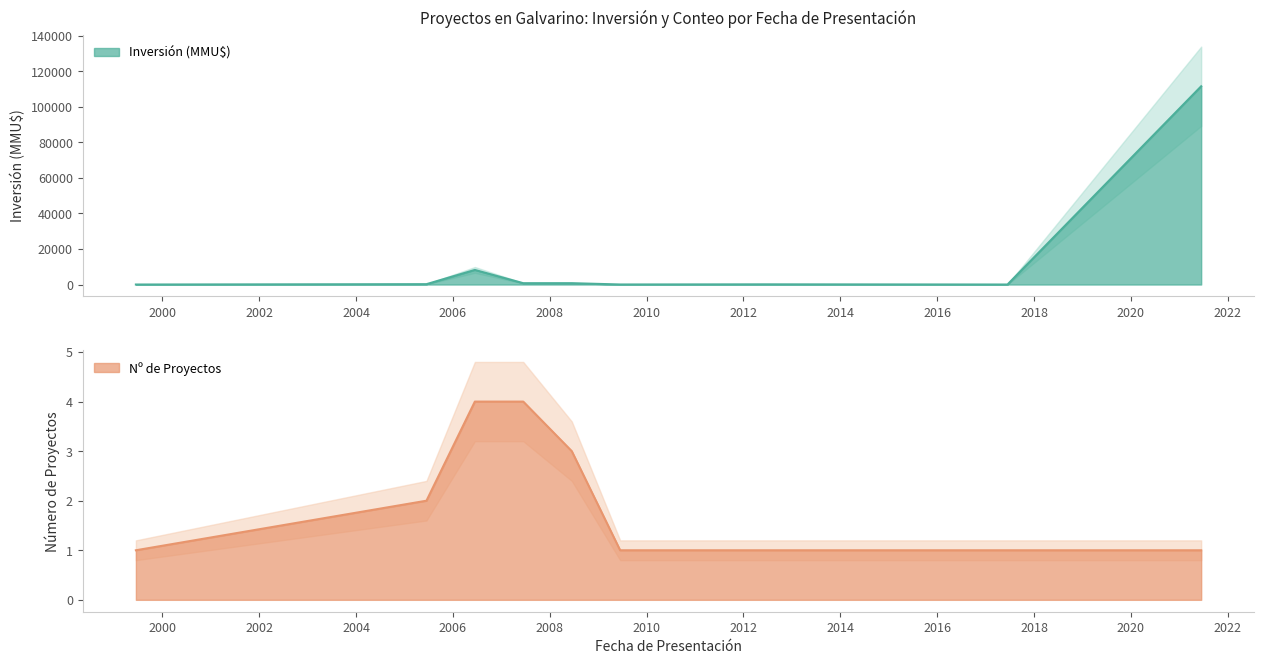

Is the value of No de Proyecto at 2021-04-22 greater than the value of Inversión (MMU$) at 2007-01-12?

No